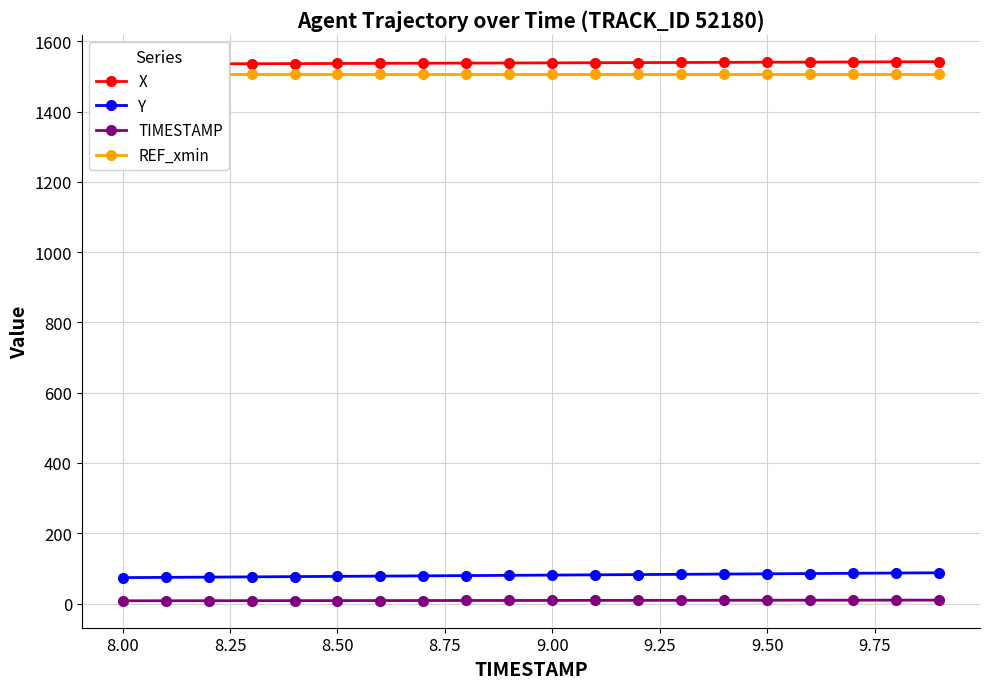

True or false: TIMESTAMP and Y intersect in this chart.

False